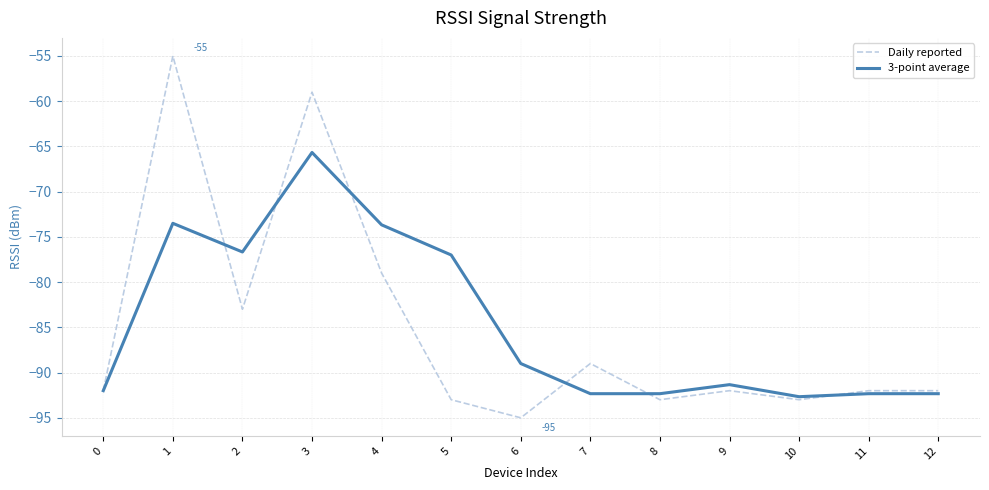

What is the greatest value displayed?

-55.0